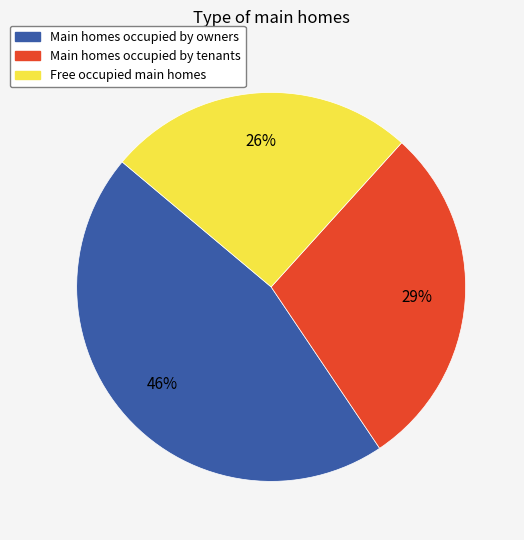

To the nearest percent, what is the difference between the largest and smallest slice percentages?

20%